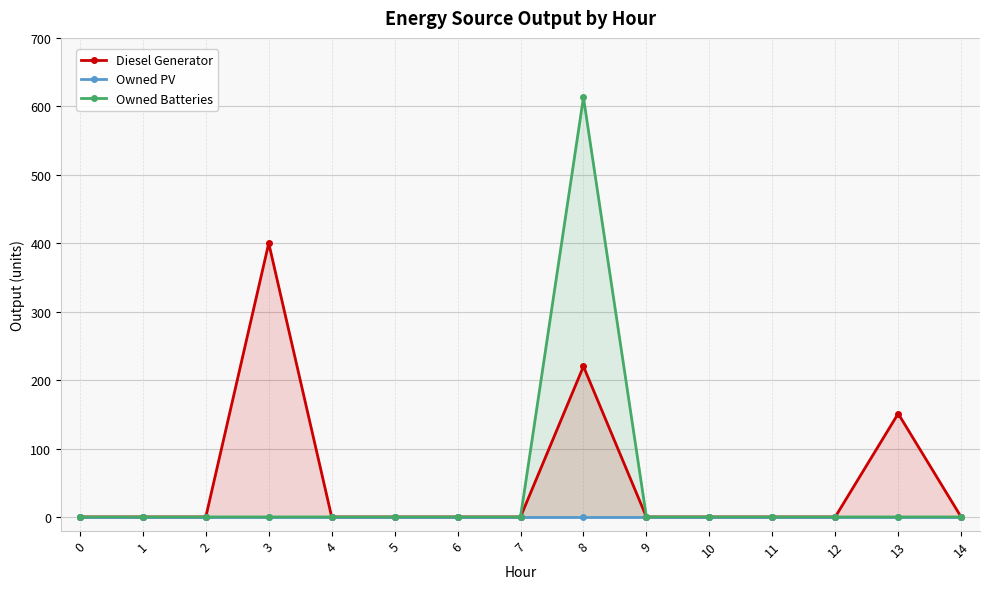

Reading left to right, extract all data points from this chart.

Diesel Generator: 0	0	0	400	0	0	0	0	220	0	0	0	0	151	0
Owned PV: 0	0	0	0	0	0	0	0	0	0	0	0	0	0	0
Owned Batteries: 0	0	0	0	0	0	0	0	613	0	0	0	0	0	0